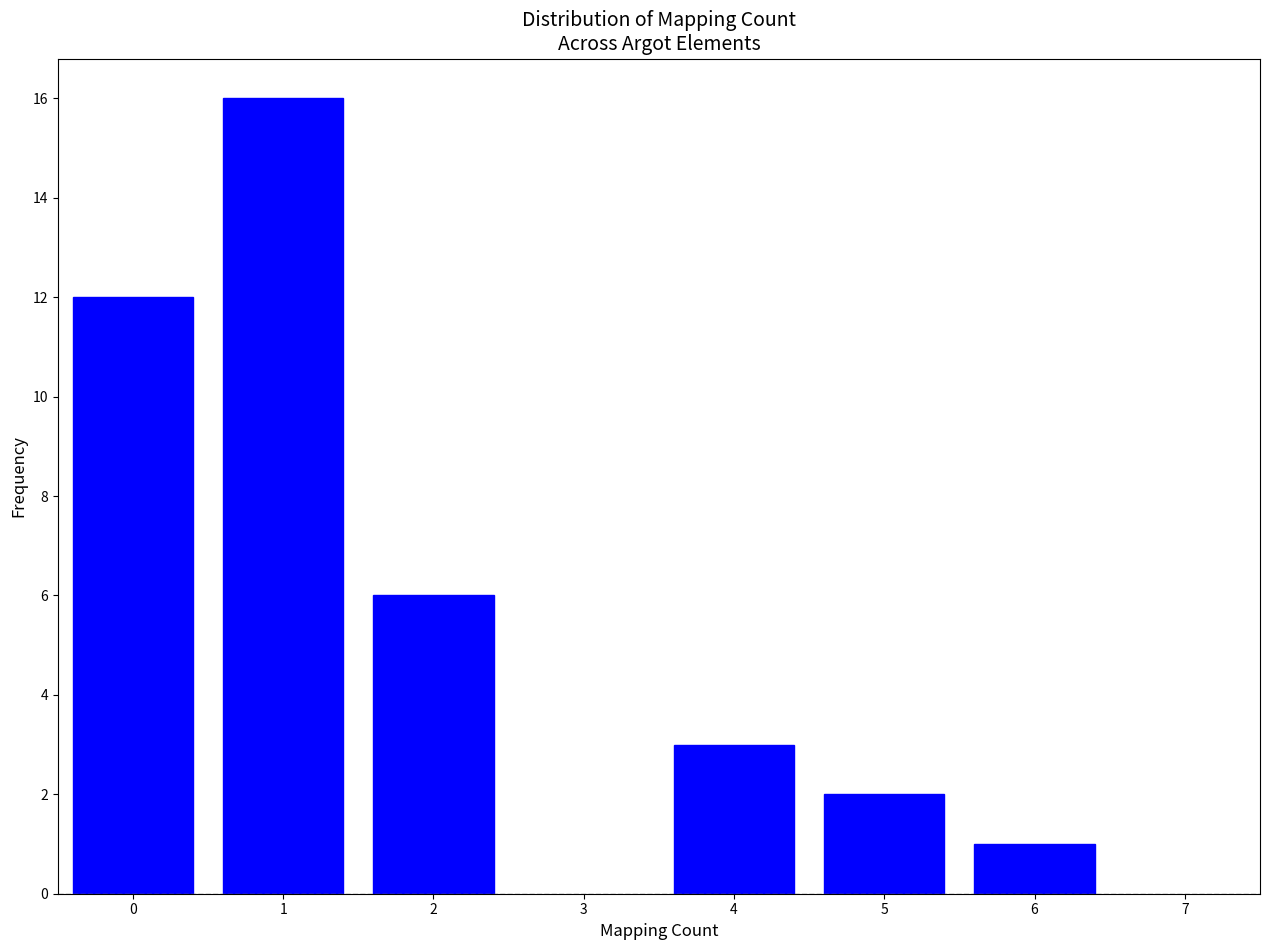

Reading right to left, extract all data points from this chart.

6=1	5=2	4=3	2=6	1=16	0=12